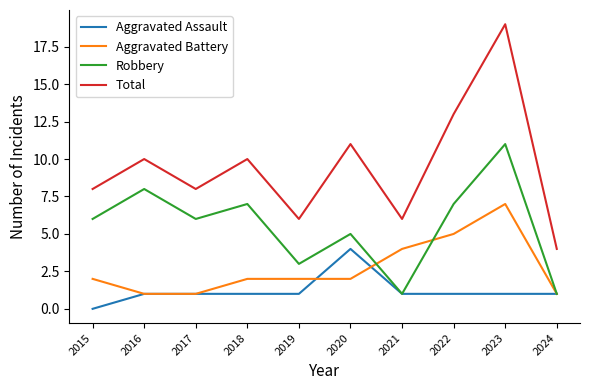

What value does the Robbery series have at 2015?

6